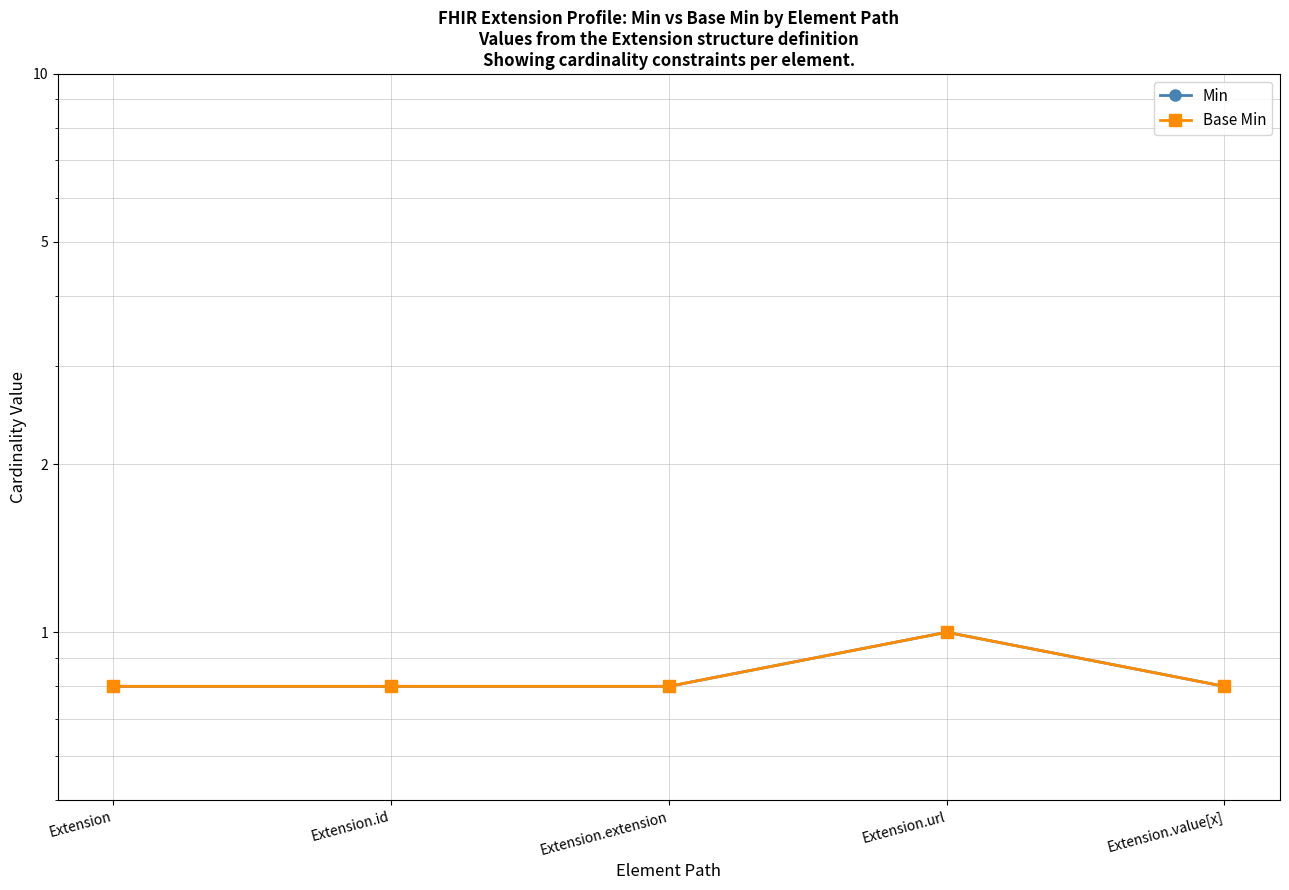

At which category does Min reach its first local peak?

Extension.url